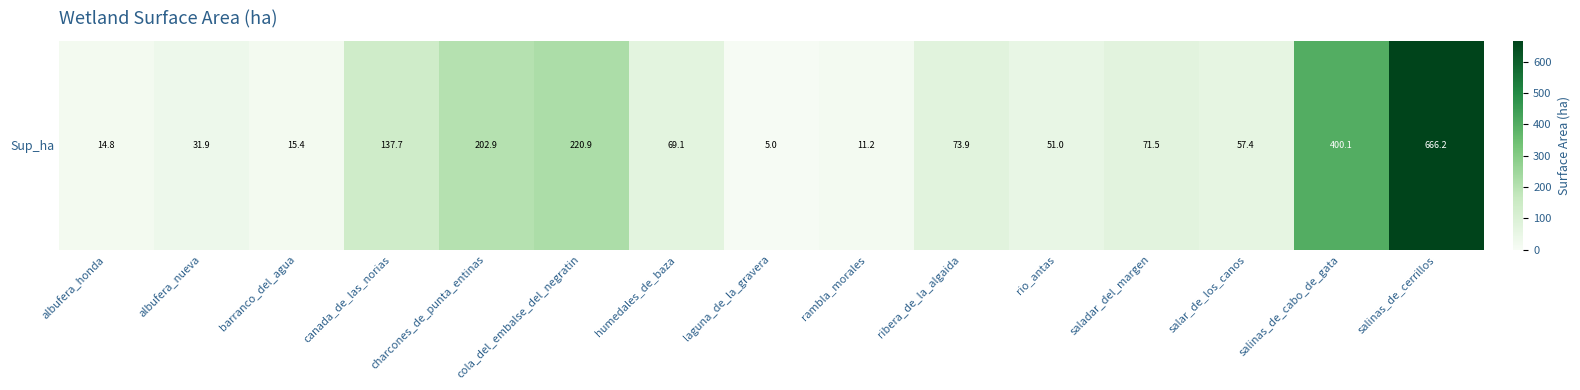

How many distinct data groups are displayed?

1